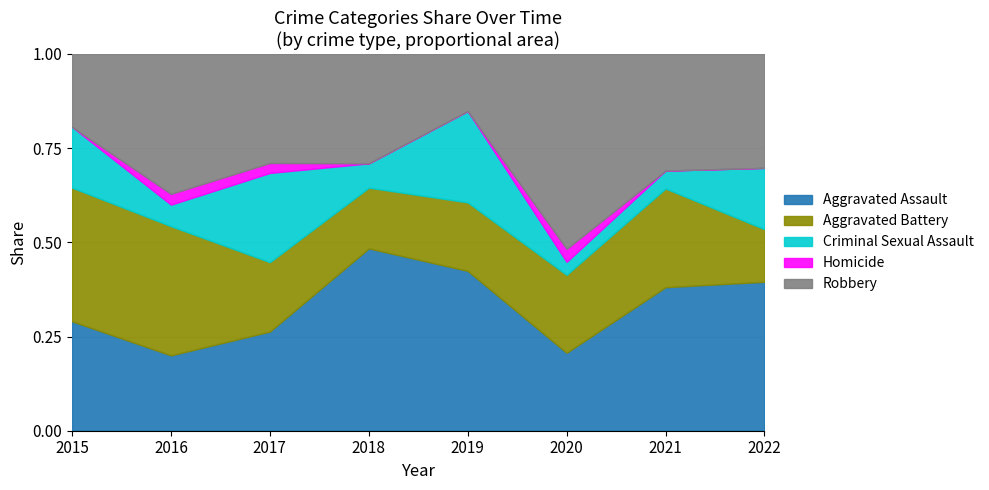

The value of Aggravated Assault at 2022 is 0.1. True or false?

False